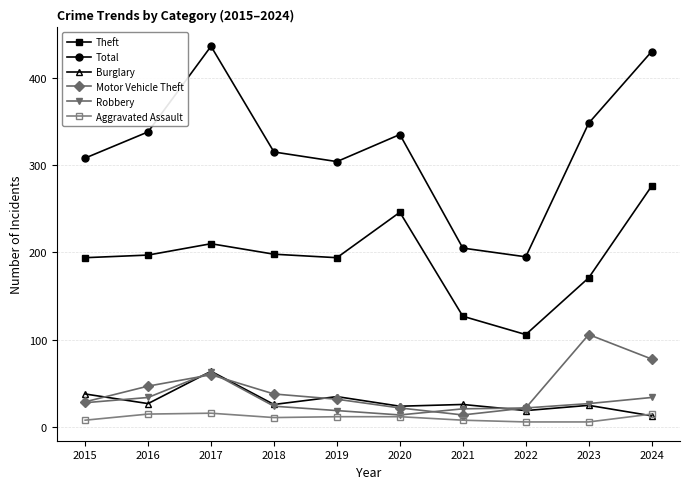

How many lines are shown in the chart?

6